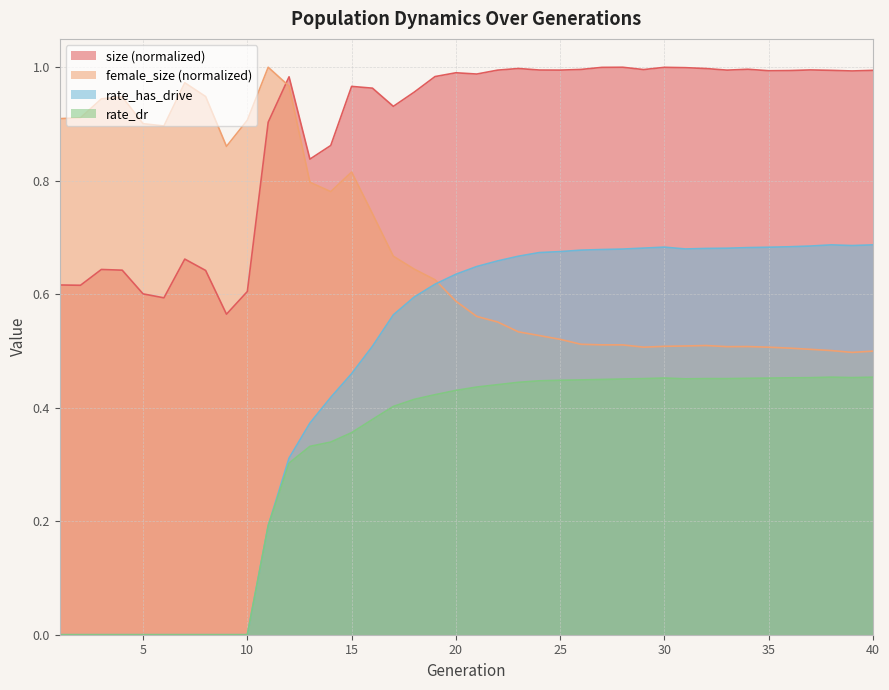

True or false: rate_has_drive and rate_dr intersect in this chart.

False